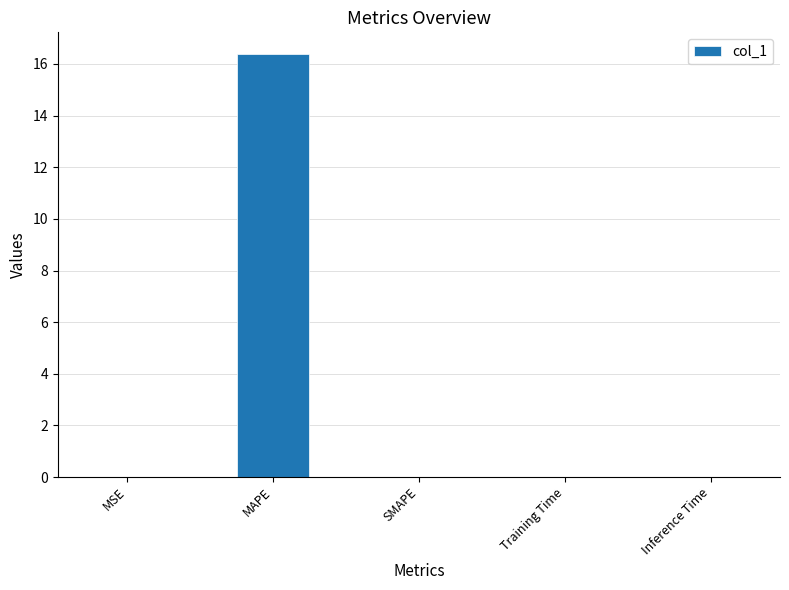

The value at MSE is 0.0. True or false?

True